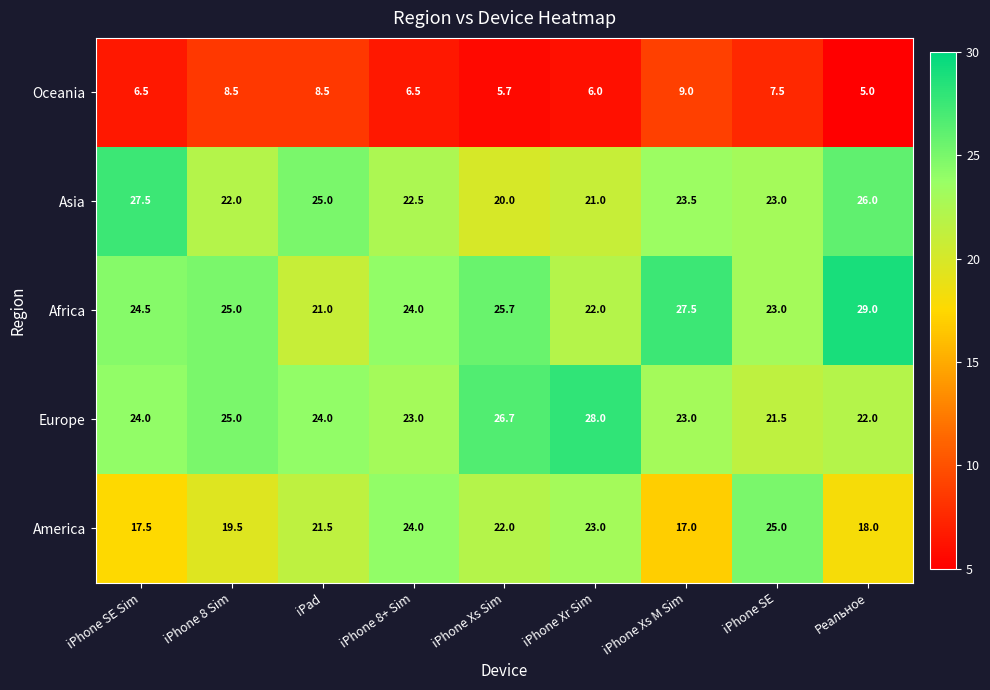

The Asia series shows 25.0 at iPad. True or false?

True